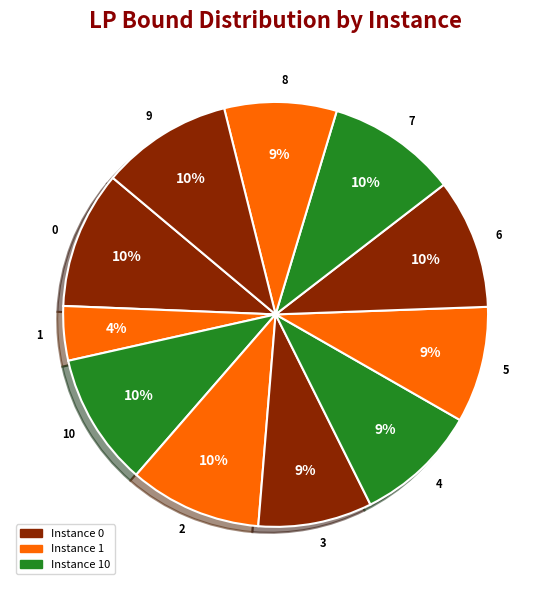

Is the sum of 9 and 7 greater than half?

No